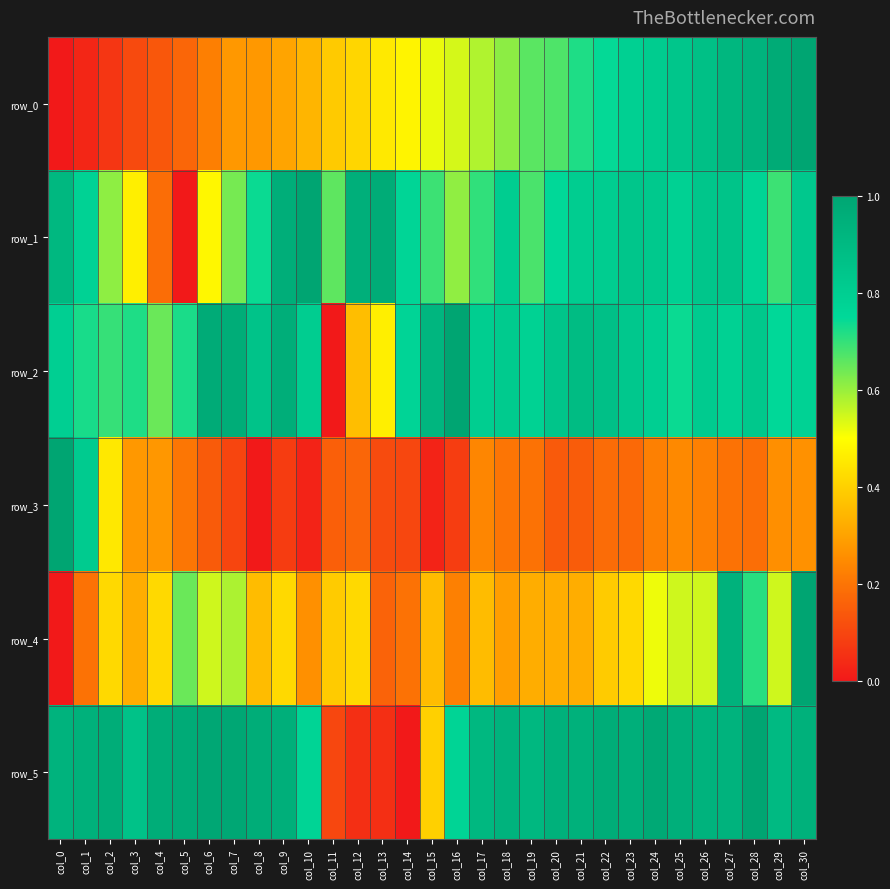

What is the difference between the maximum and minimum values in the row_5 series?

1.0